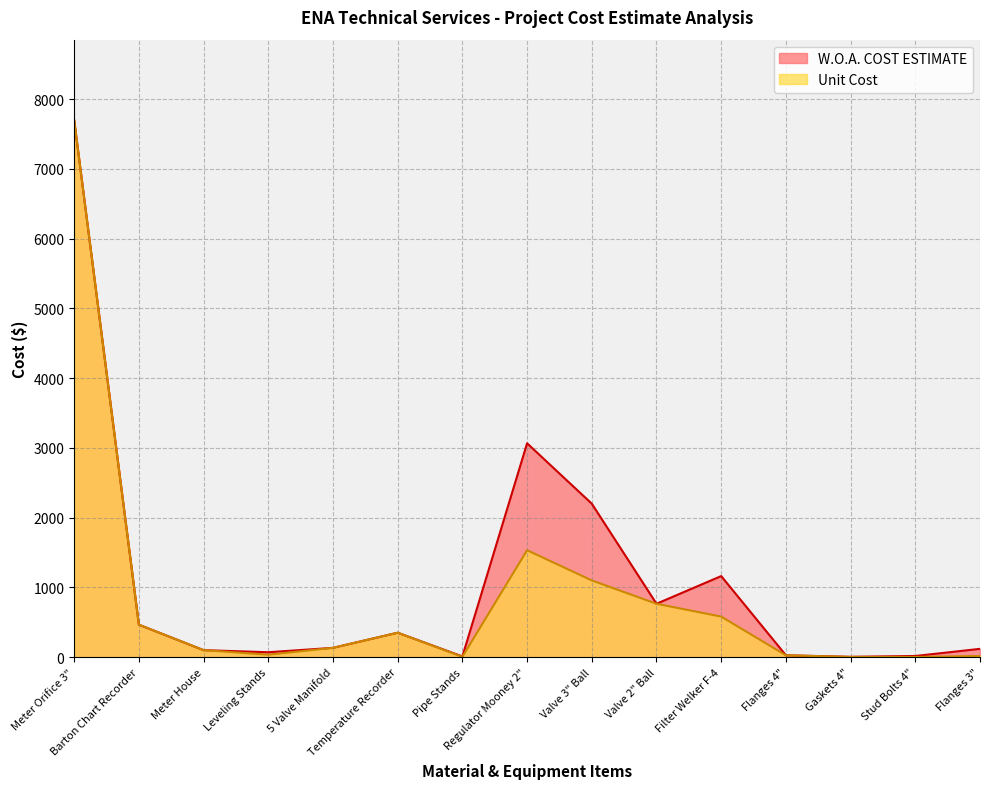

True or false: W.O.A. COST ESTIMATE and Unit Cost cross at least once.

False